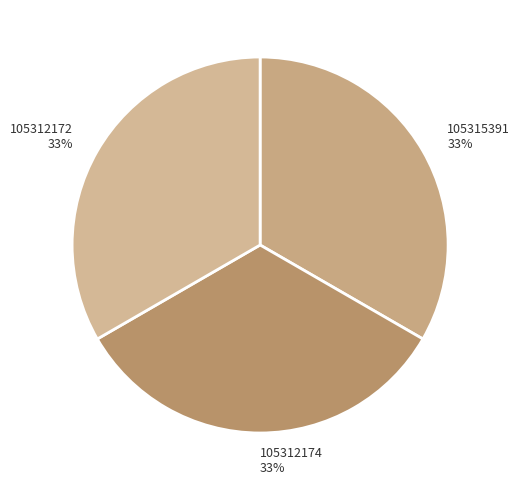

What is the ratio of the value at 105312174 to the value at 105312172?

1.0